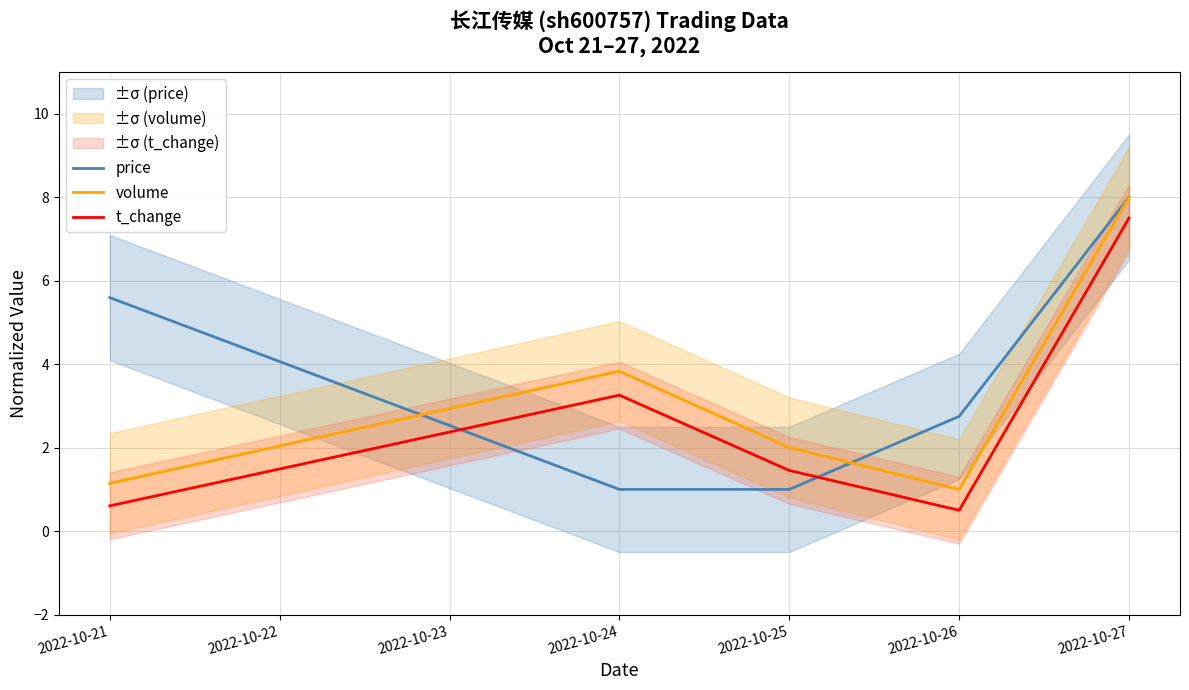

What is the approximate value of price at 2022-10-24?

1.0